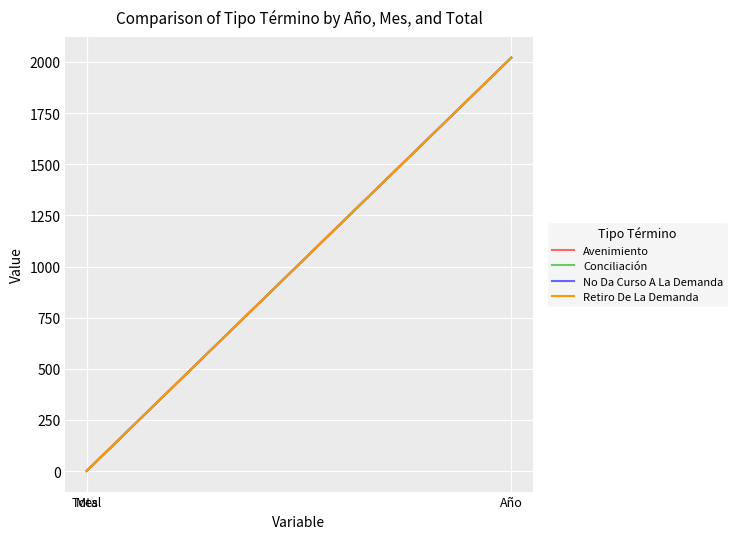

The Conciliación series shows 3112 at Año. True or false?

False